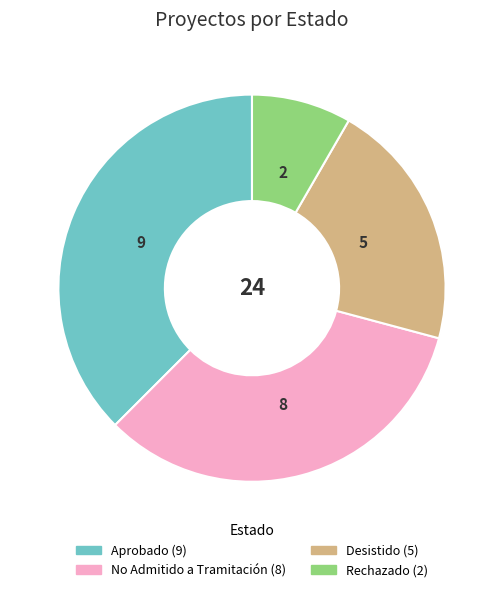

The Desistido slice represents 21% of the pie. True or false?

True